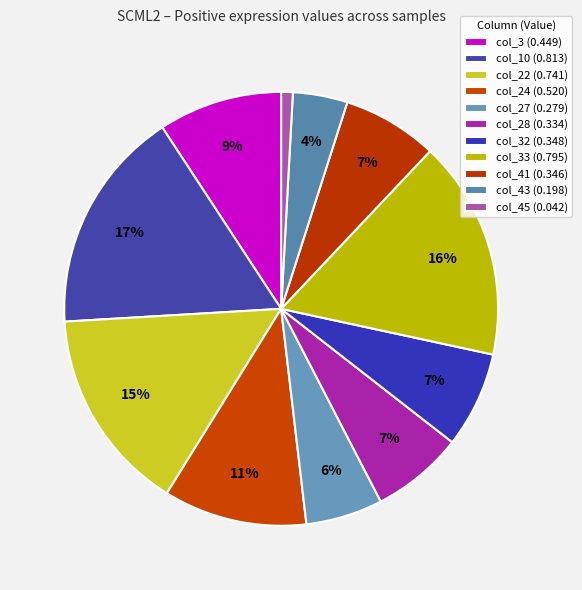

How many slices are in this pie chart?

11